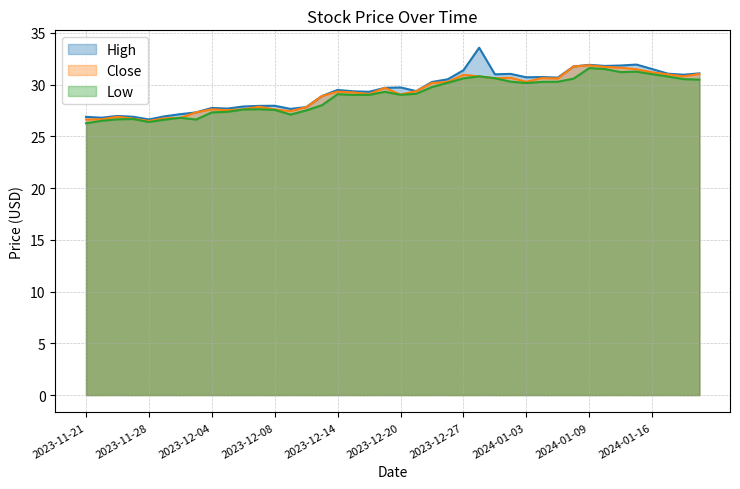

At which category is the sum across all series the highest?

2024-01-09